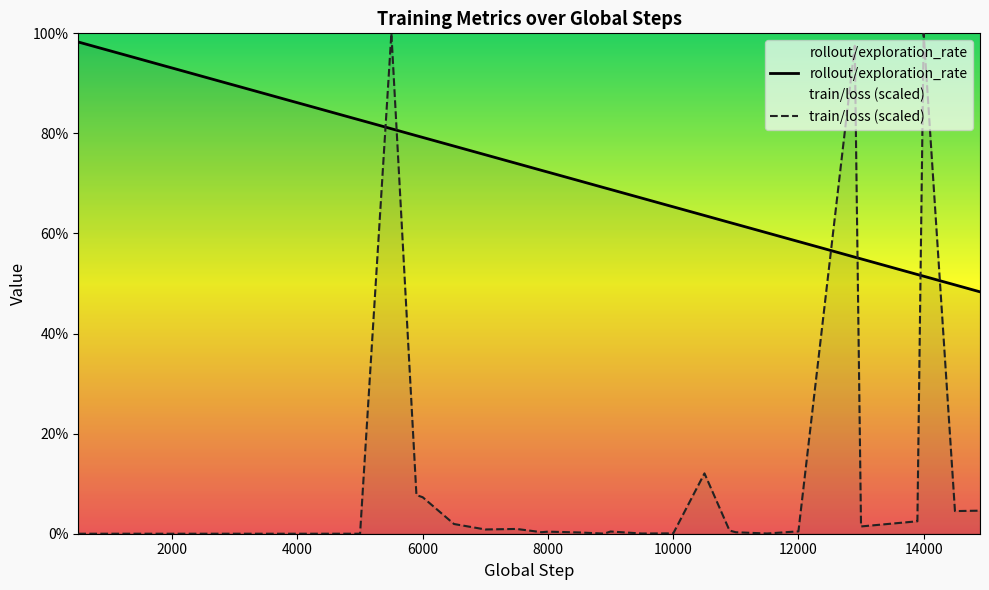

What is the value of the train/loss (scaled) point at the 35th from the left?

1.0